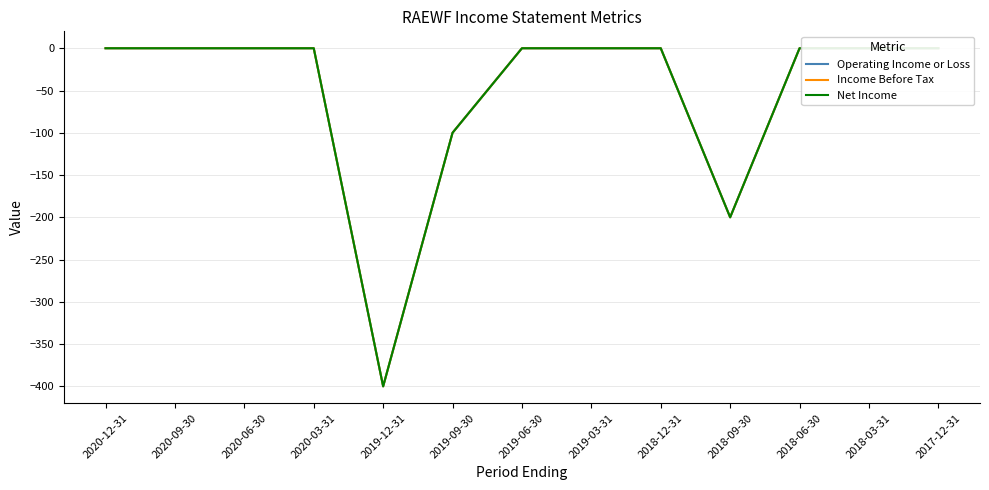

True or false: Net Income and Income Before Tax cross at least once.

False